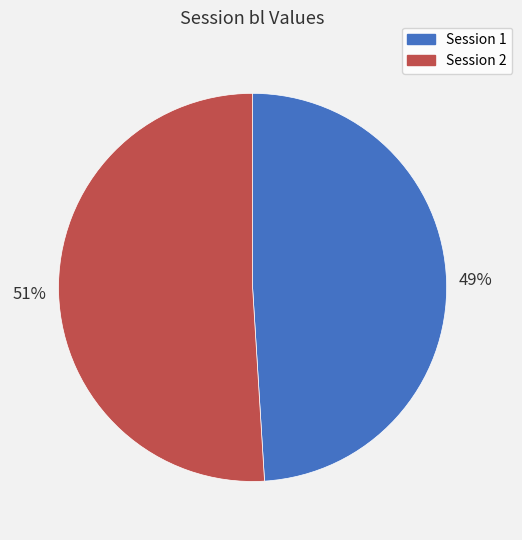

Approximately how many times larger is the value at Session 1 compared to Session 2?

1.0